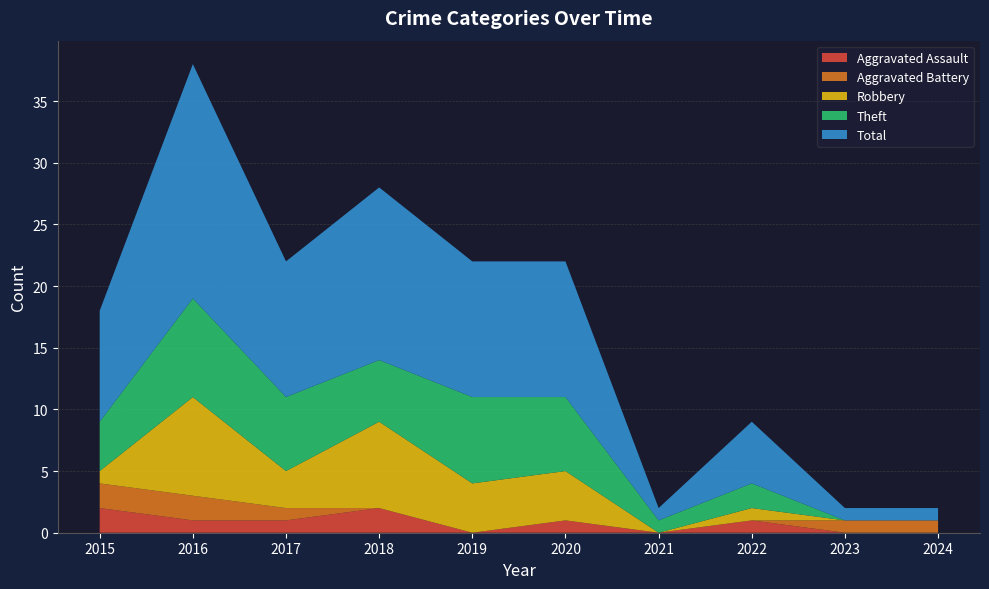

Reading left to right, extract all data points from this chart.

Aggravated Assault: 2	1	1	2	0	1	0	1	0	0
Aggravated Battery: 2	2	1	0	0	0	0	0	1	1
Robbery: 1	8	3	7	4	4	0	1	0	0
Theft: 4	8	6	5	7	6	1	2	0	0
Total: 9	19	11	14	11	11	1	5	1	1